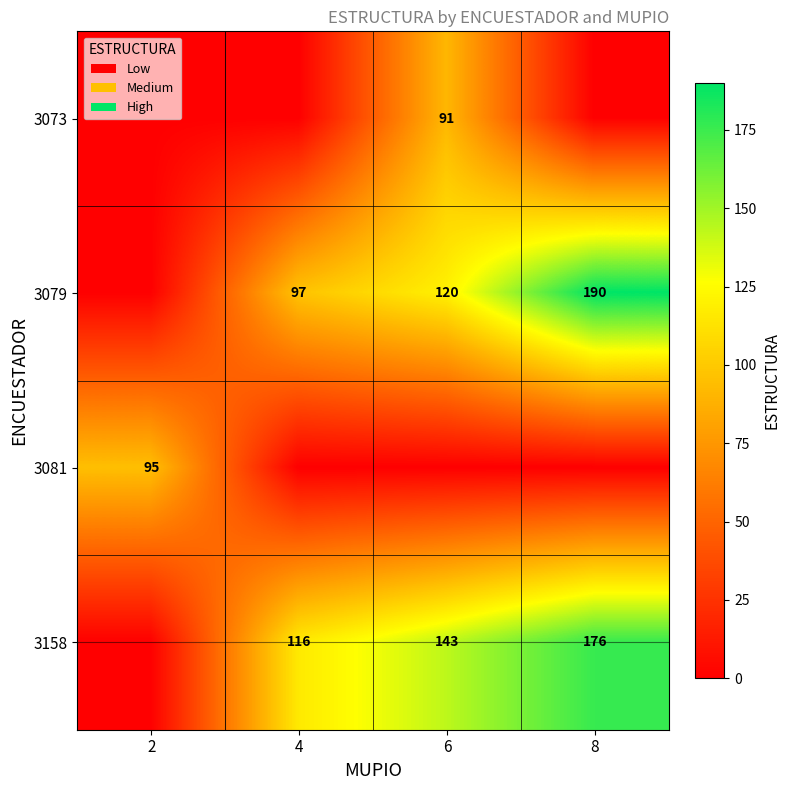

True or false: 3081 has a value of 95 at 2.

True